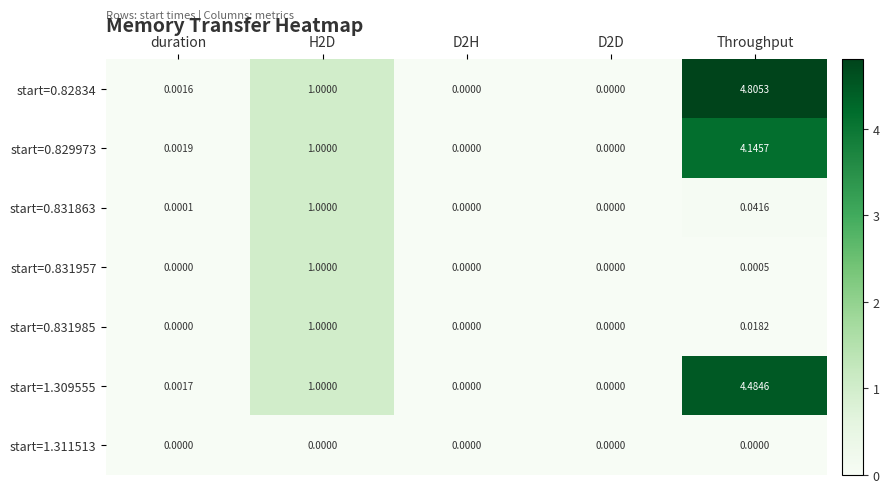

Is the value of start=0.831985 at duration greater than the value of start=0.831863 at H2D?

No